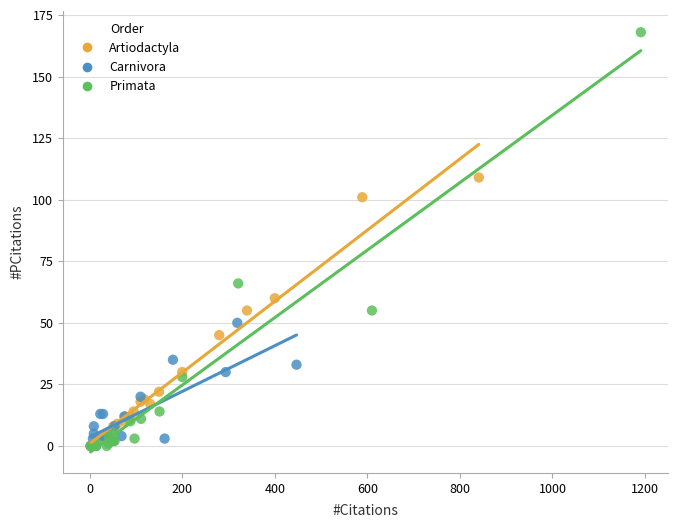

Which series reaches the maximum Y coordinate?

Primata